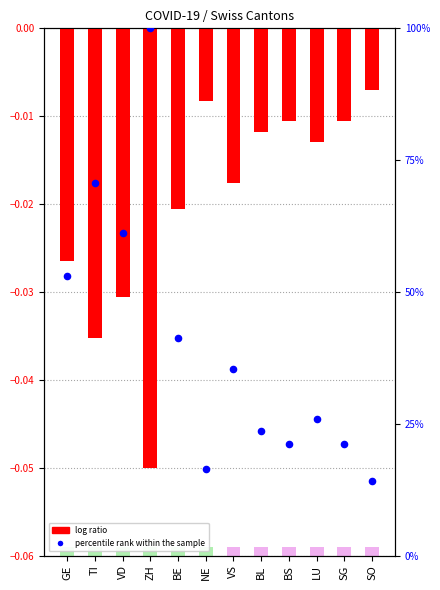

At which category is the sum across all series the highest?

ZH